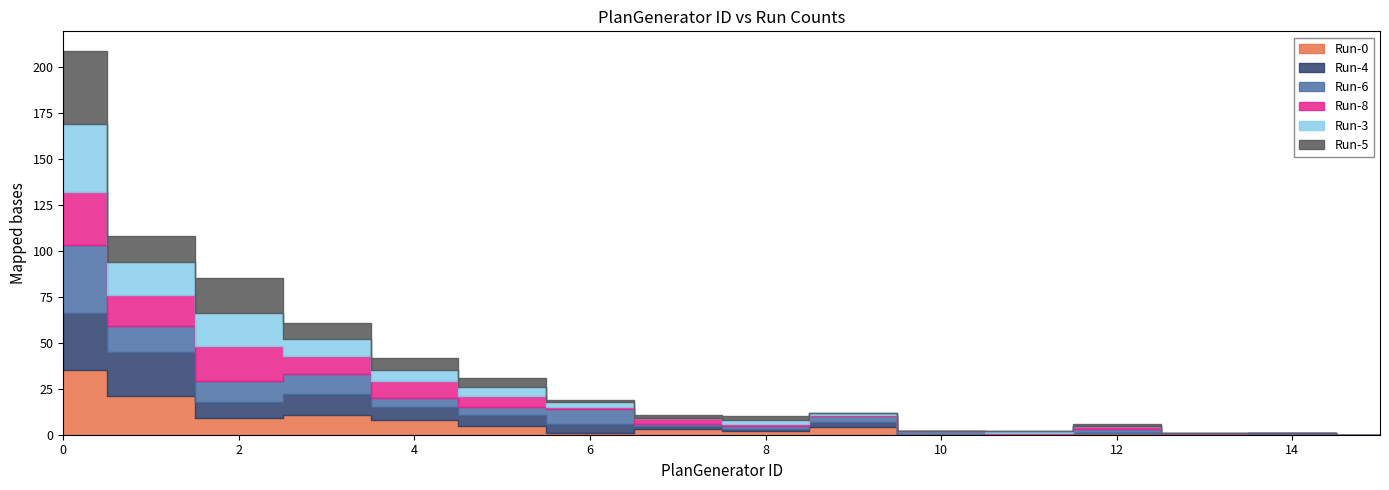

Between 1 and 6, which series saw the biggest shift?

Run-0